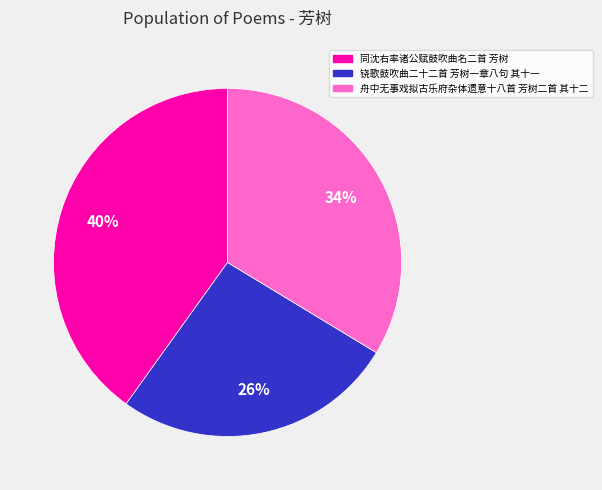

Is 铙歌鼓吹曲二十二首 芳树一章八句 其十一 the majority of the pie?

No